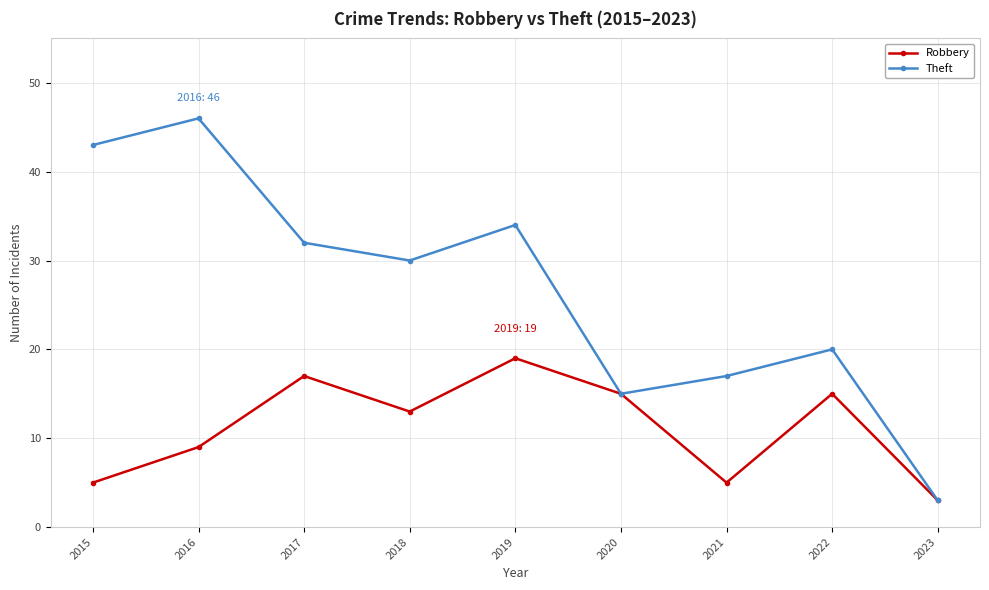

Which series changed the most between 2017 and 2023?

Theft